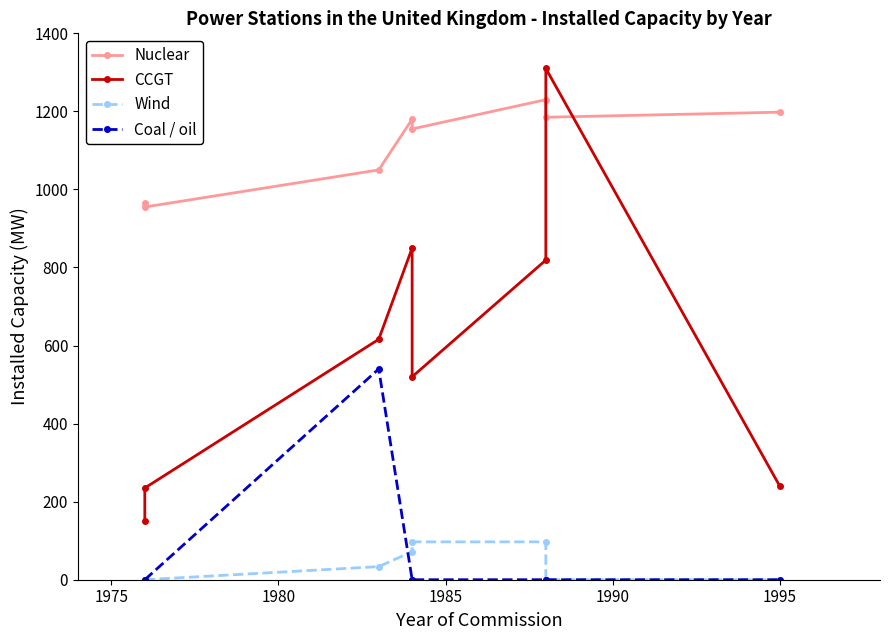

What are all the series names shown in the legend?

Nuclear, CCGT, Wind, Coal / oil